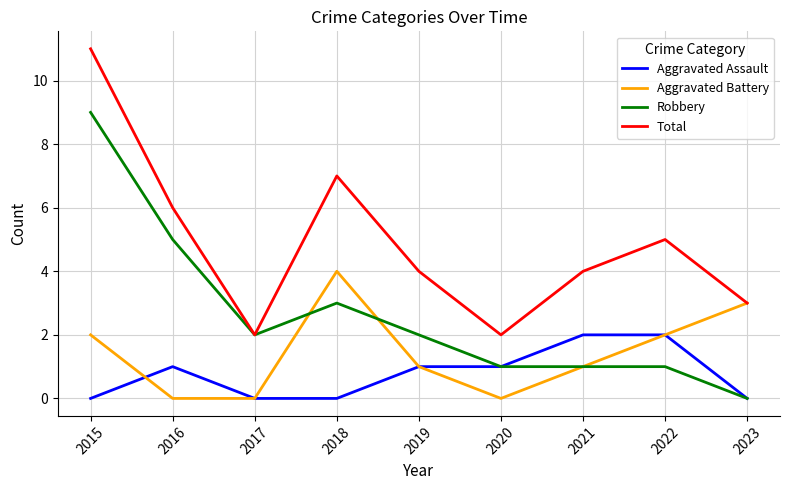

Which series changed the most between 2018 and 2023?

Total